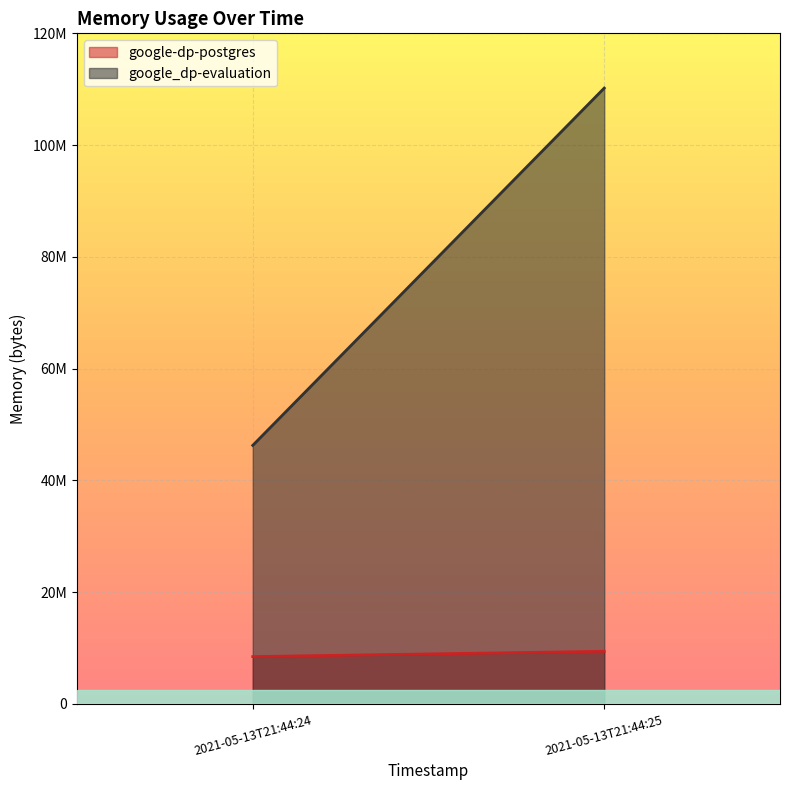

True or false: google-dp-postgres has a value of 16901918 at 2021-05-13T21:44:25.

False